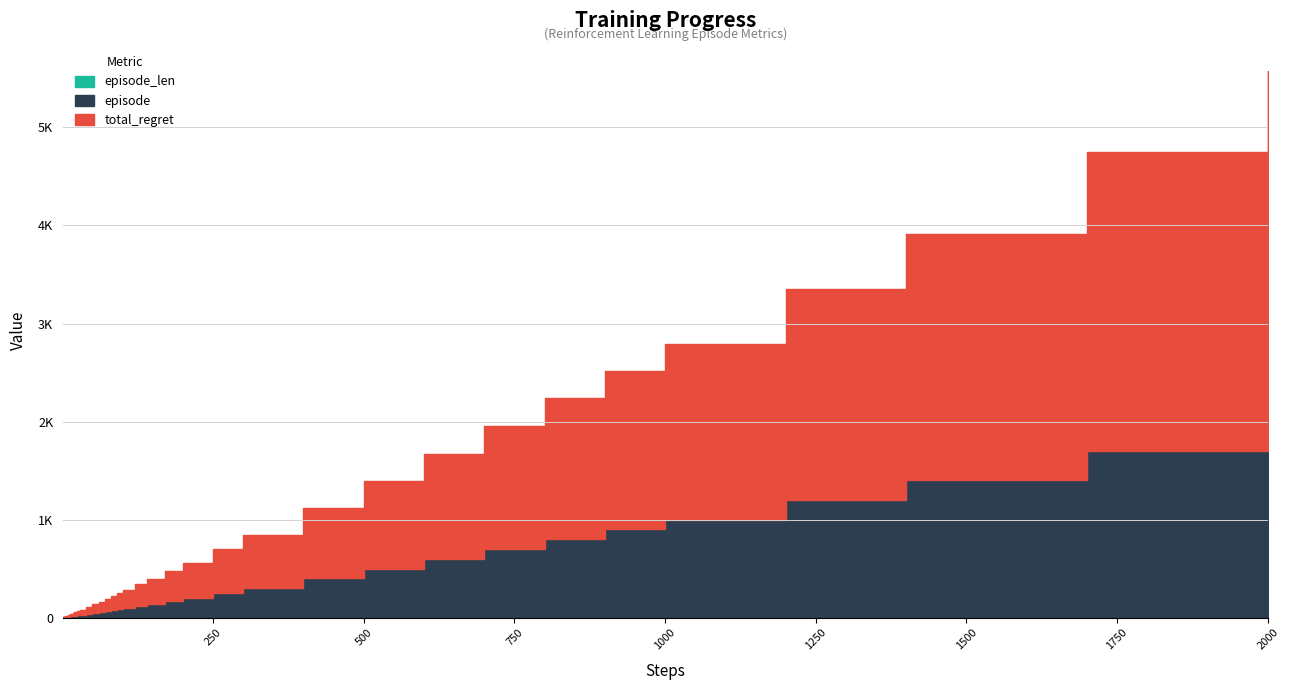

Reading left to right, transcribe all the data shown in this chart.

episode: 1	2	3	4	5	6	7	8	9	10	12	14	17	20	25	30	40	50	60	70	80	90	100	120	140	170	200	250	300	400	500	600	700	800	900	1000	1200	1400	1700	2000
total_regret: 2	4	4	6	8	10	12	12	14	16	20	24	30	34	40	50	70	84	102	122	142	160	180	218	258	306	360	448	538	714	894	1070	1252	1436	1614	1792	2150	2514	3046	3574
episode_len: 1	1	1	1	1	1	1	1	1	1	1	1	1	1	1	1	1	1	1	1	1	1	1	1	1	1	1	1	1	1	1	1	1	1	1	1	1	1	1	1